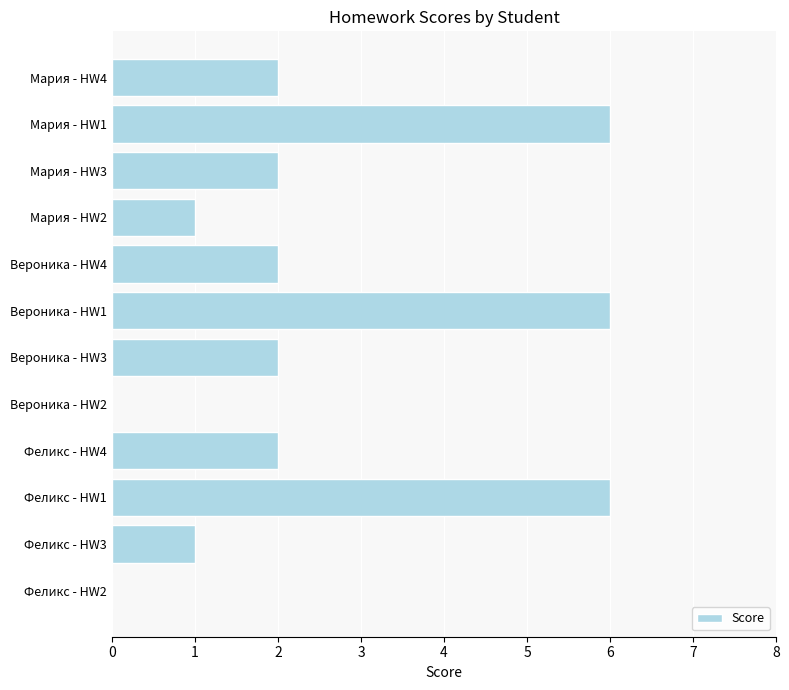

Approximately how many times larger is the value at Мария - HW1 compared to Вероника - HW3?

3.0